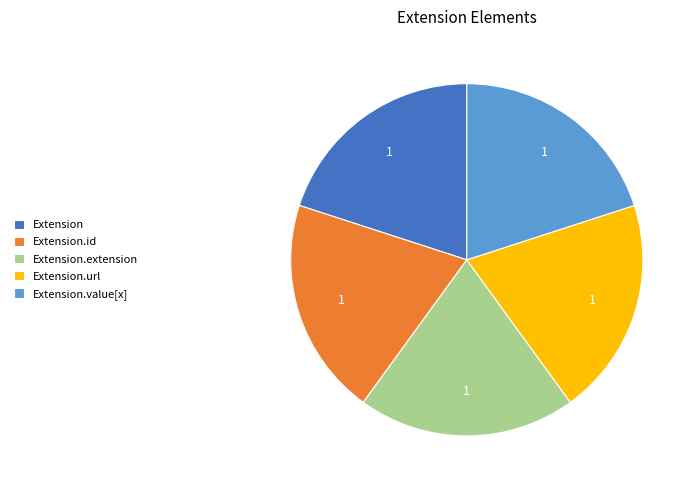

Is there any slice that represents more than half of the pie?

No